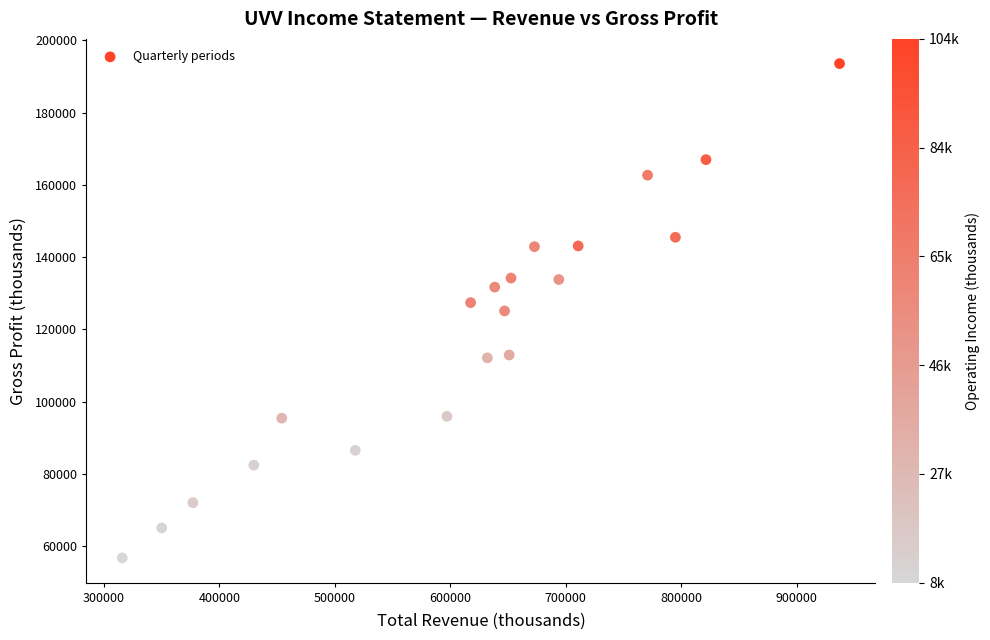

What is the range of X values (max minus min)?

621400